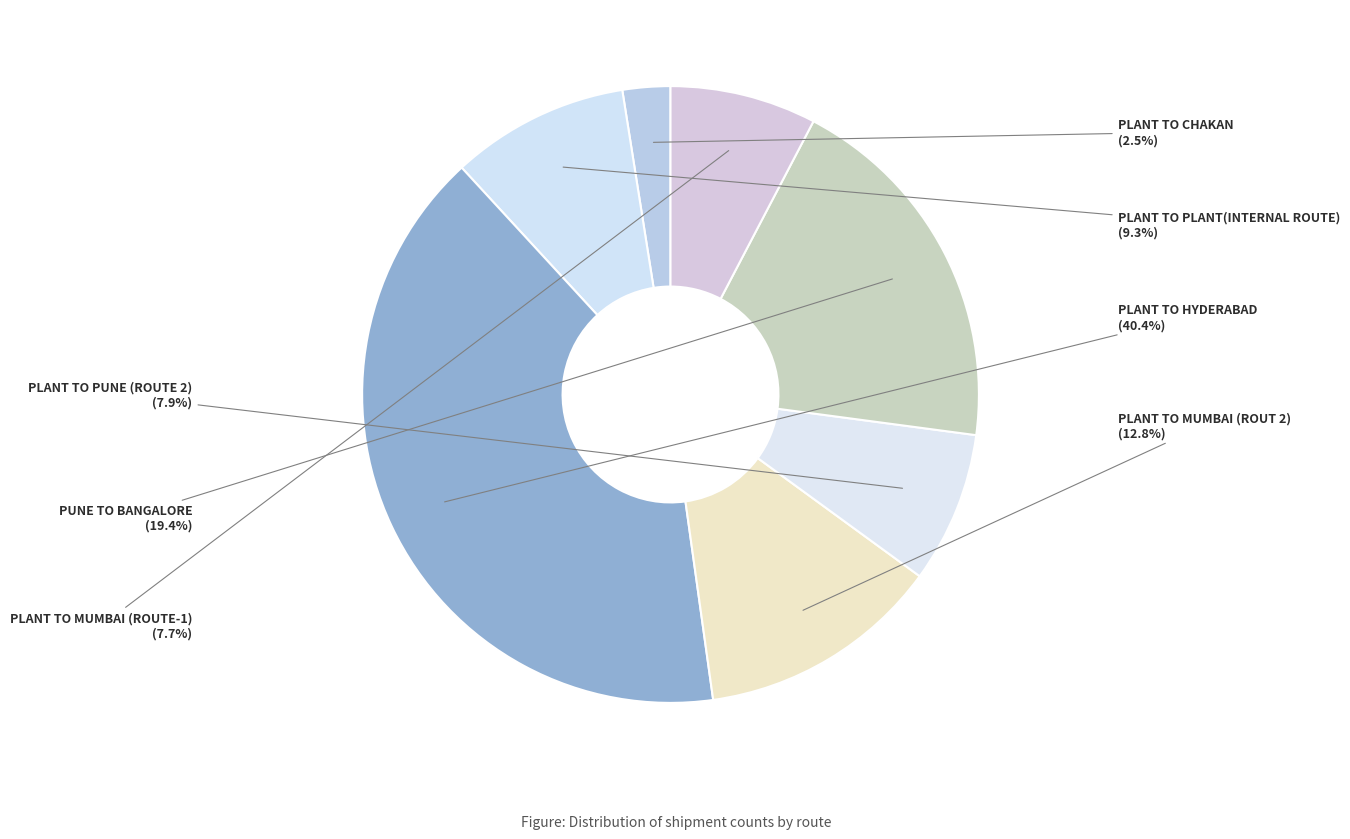

What is the smallest slice in the pie chart?

PLANT TO CHAKAN